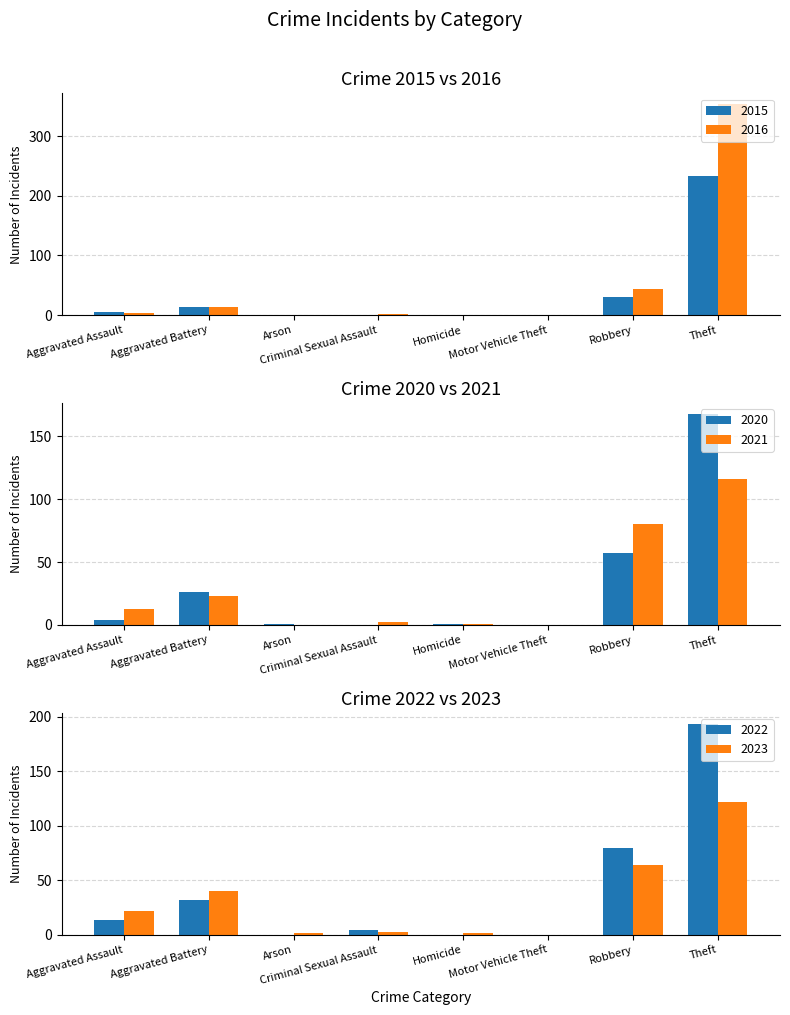

At how many categories does at least one series exceed 264?

1